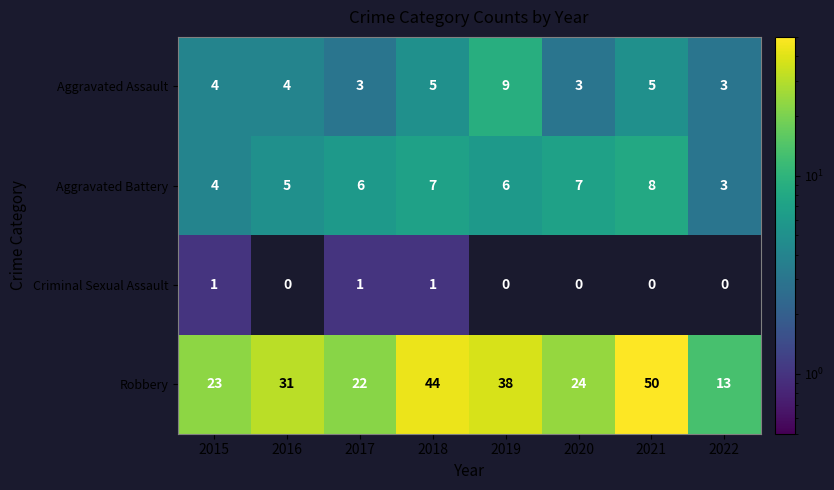

True or false: Robbery has a value of 14 at 2019.

False